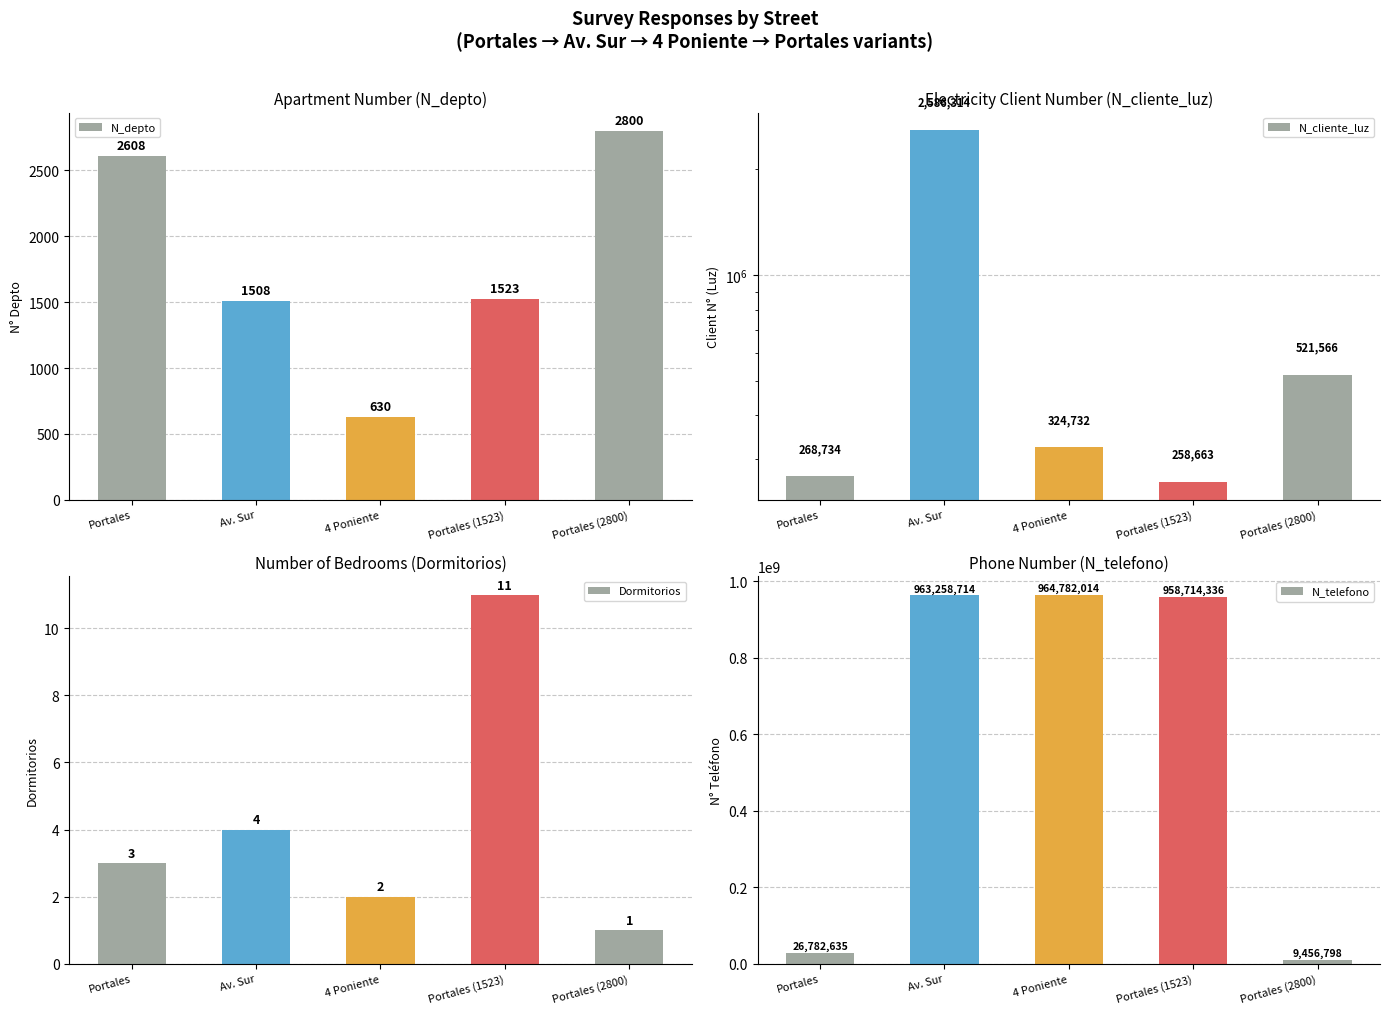

At which category is the sum across all series the highest?

Av. Sur